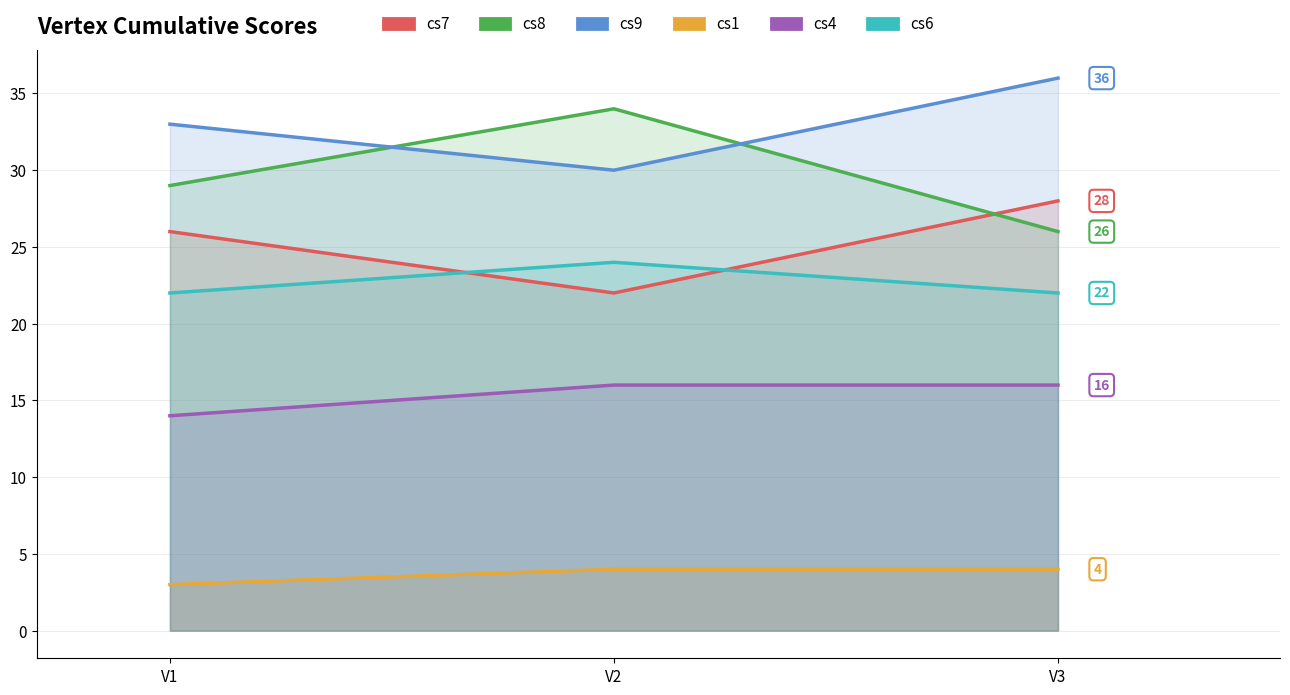

Reading left to right, transcribe all the data shown in this chart.

cs7: 26	22	28
cs8: 29	34	26
cs9: 33	30	36
cs1: 3	4	4
cs4: 14	16	16
cs6: 22	24	22